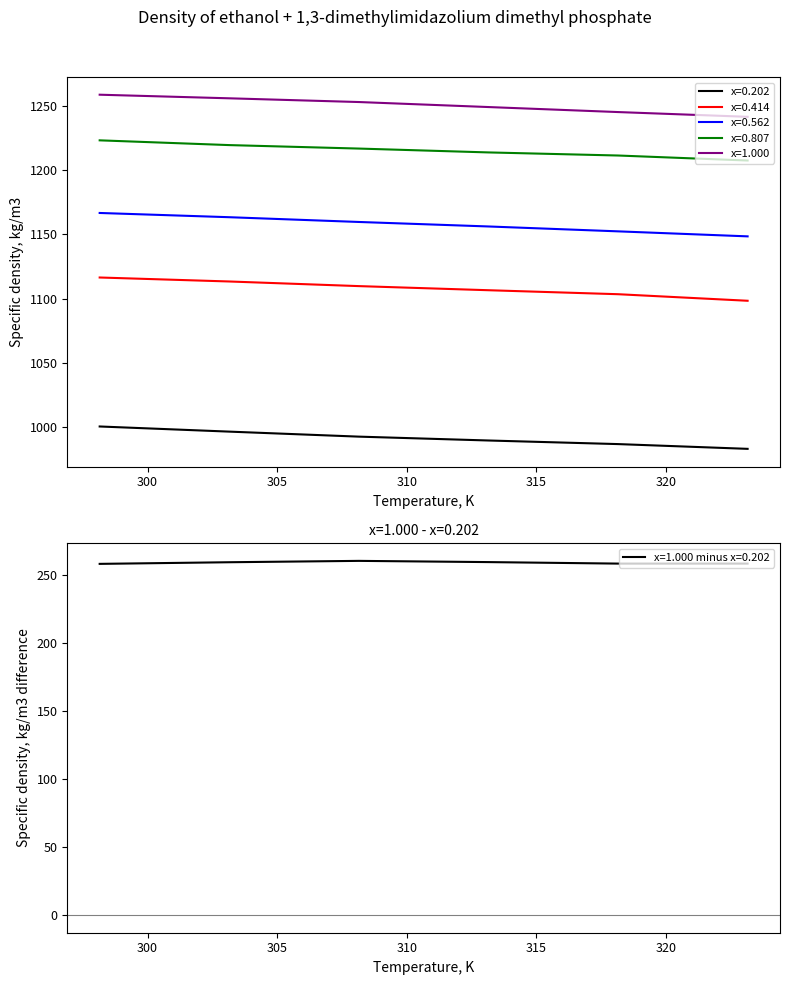

True or false: x=0.562 has a value of 1156.2 at 313.15.

True